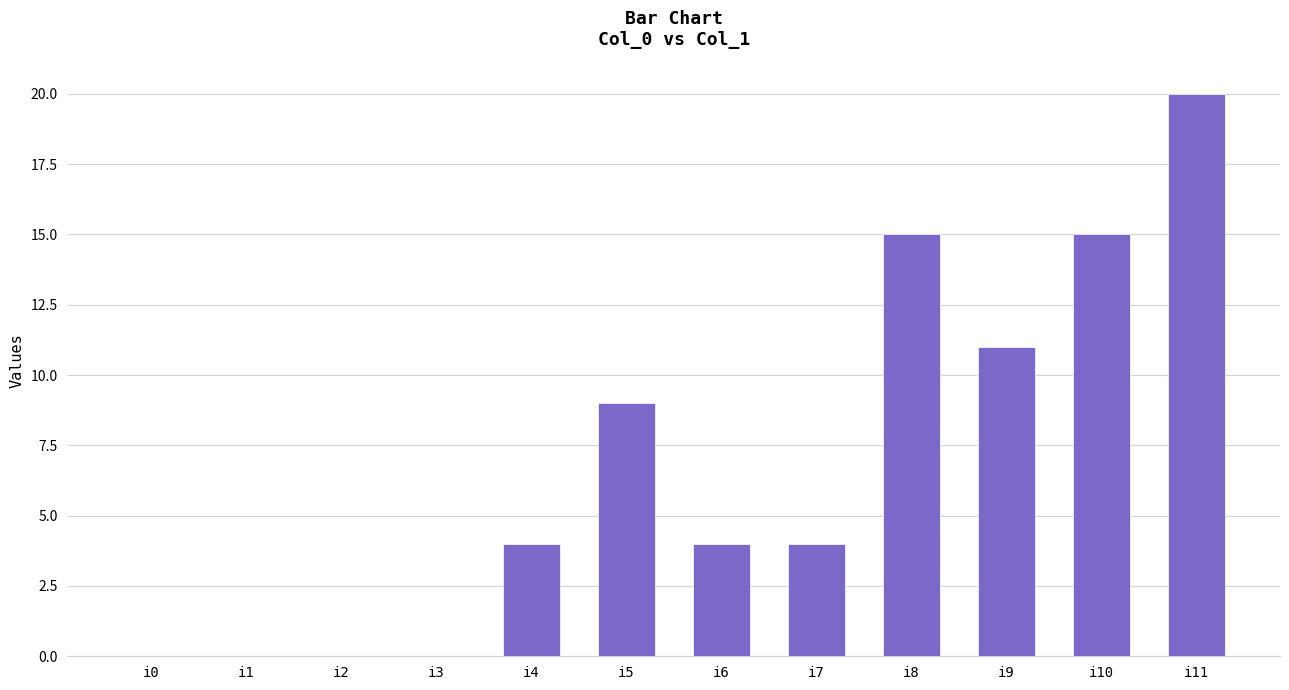

Count the values in the range 0 to 15.

11